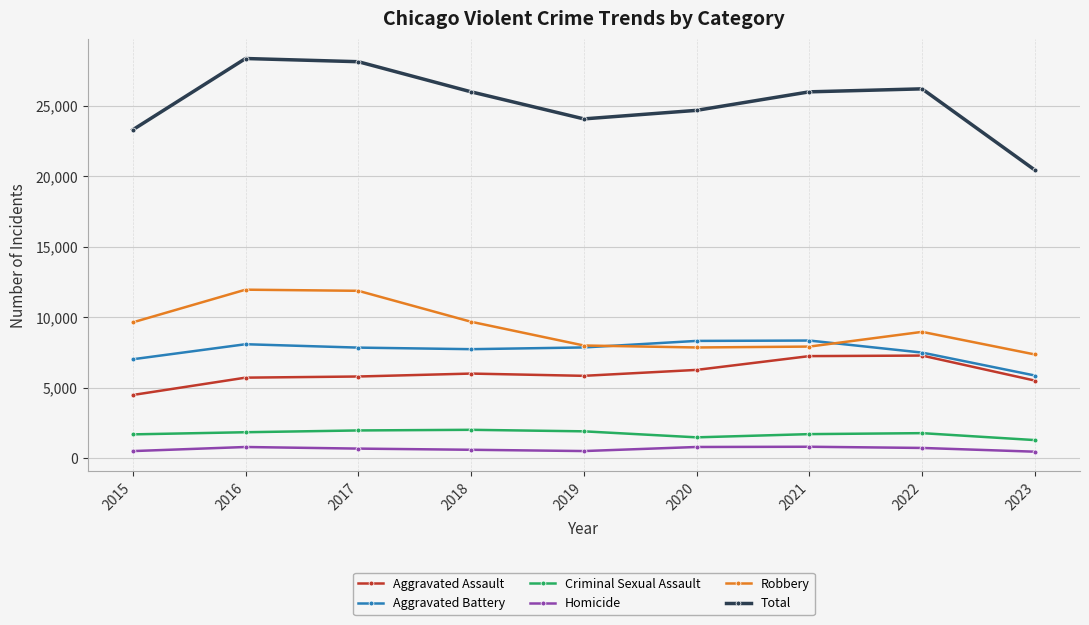

How many intersections are there between Aggravated Battery and Robbery?

2